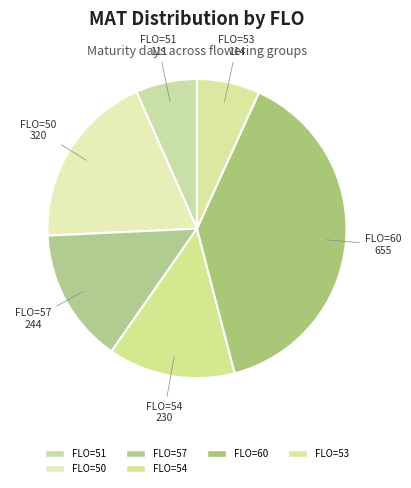

Count the number of slices in the pie.

6